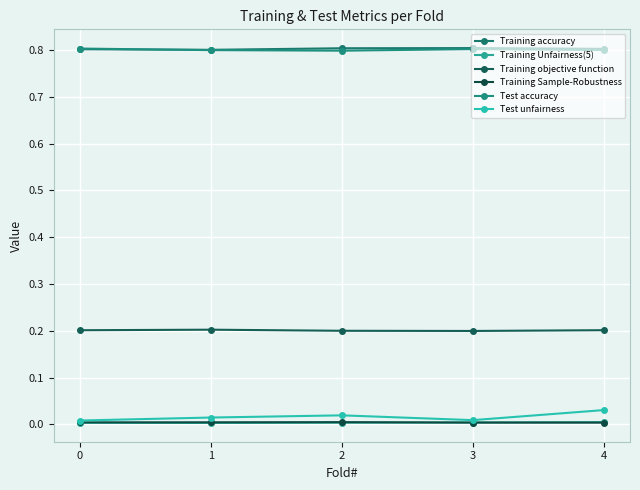

Does the chart have visible grid lines?

Yes